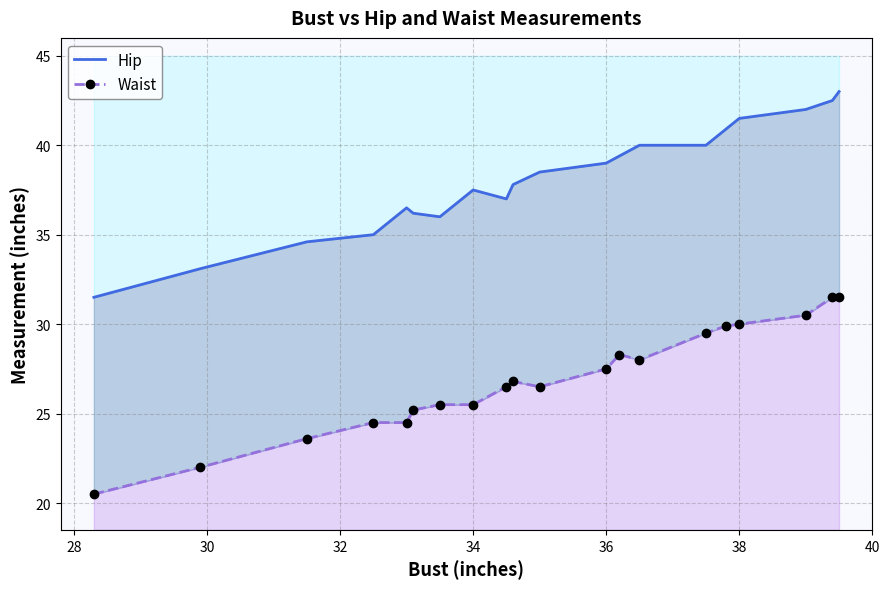

True or false: Hip and Waist cross at least once.

False